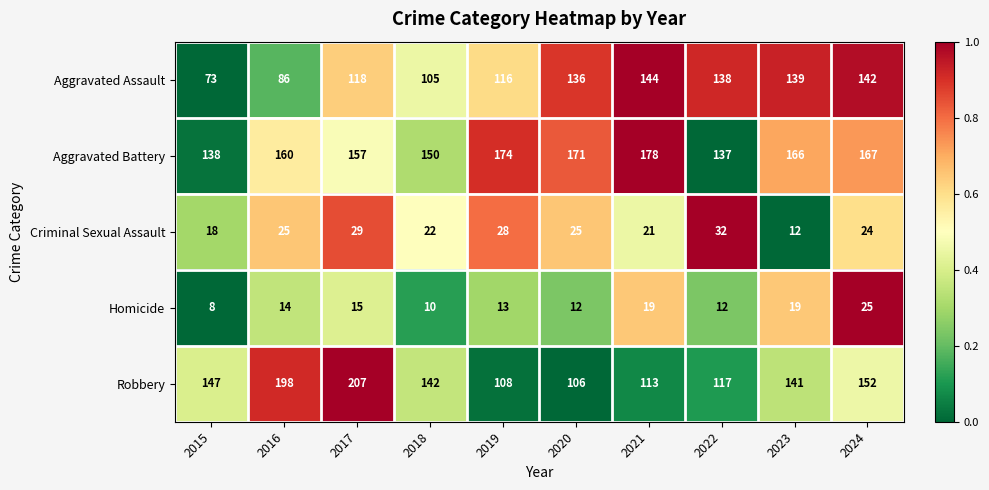

Is it true that Homicide equals 3 at 2015?

False